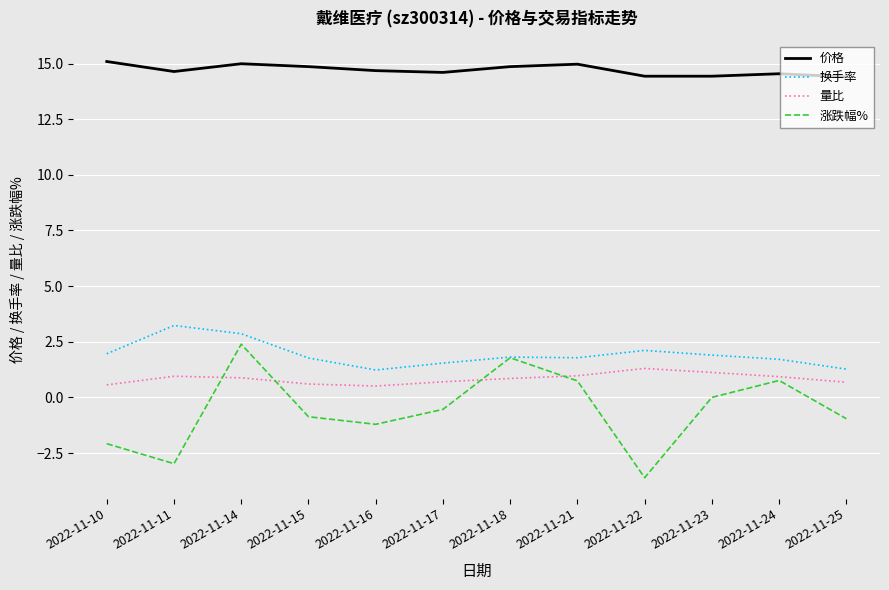

What are all the series names shown in the legend?

价格, 换手率, 量比, 涨跌幅%